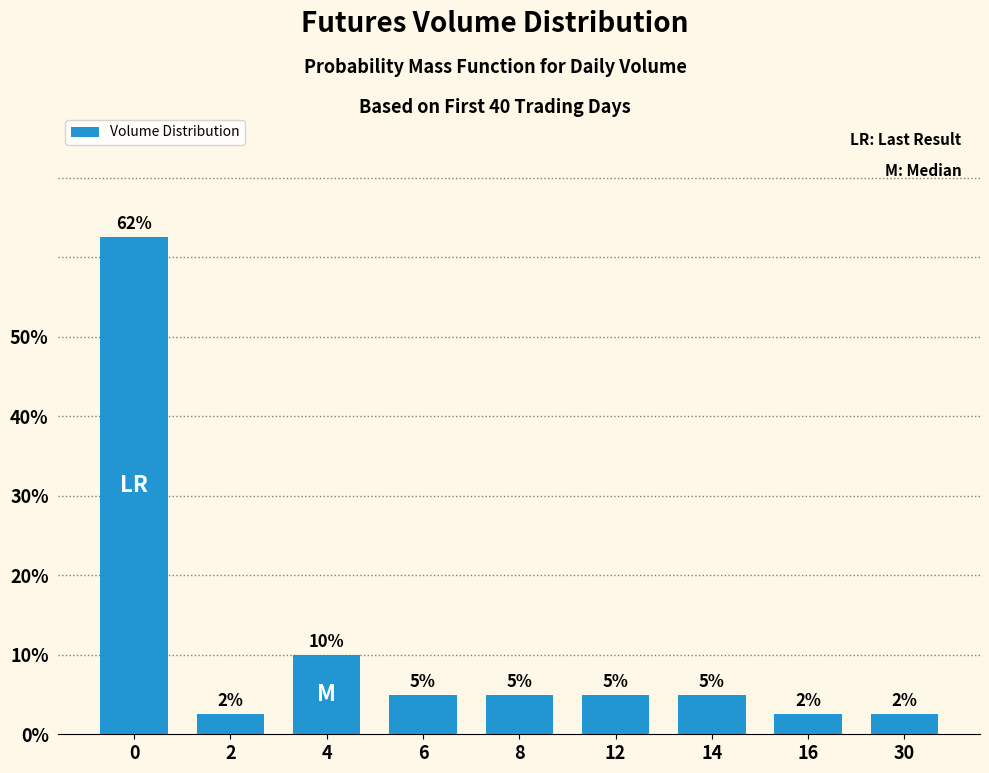

Count the number of categories in the chart.

9